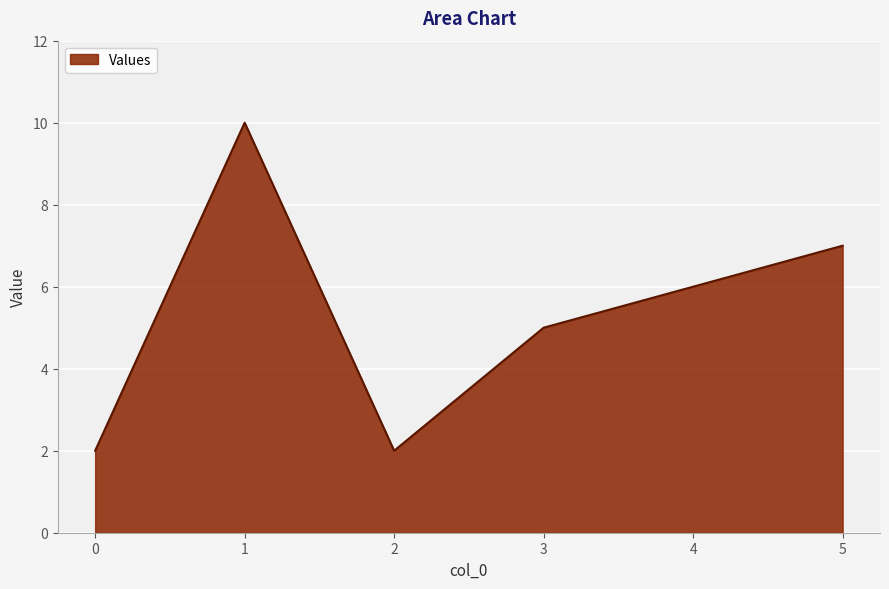

What is the difference between the second highest and second lowest values?

5